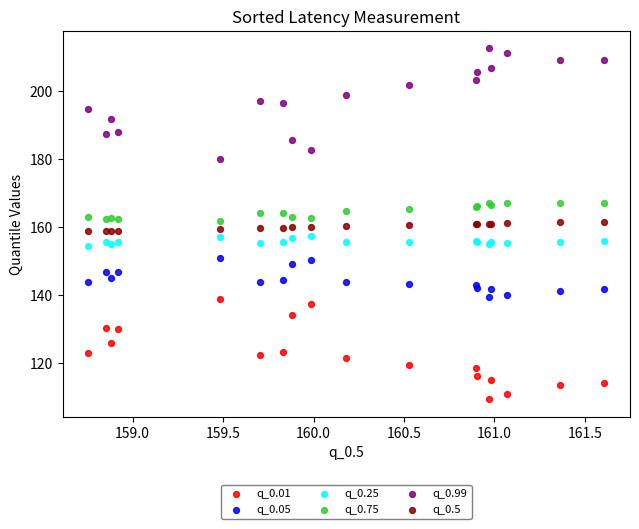

Which series reaches the maximum Y coordinate?

q_0.99